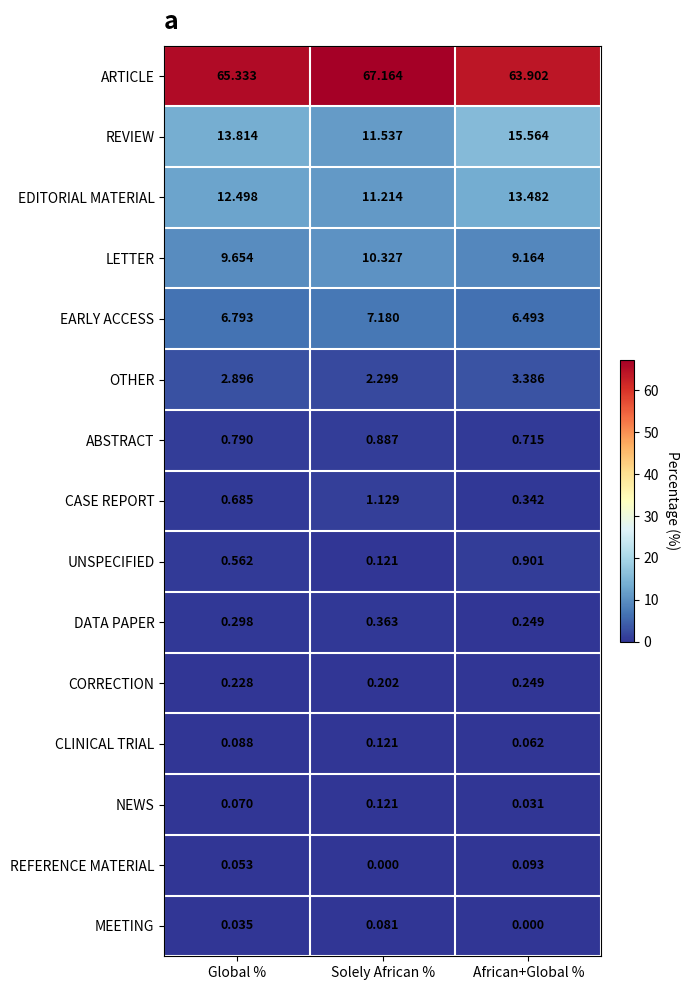

What is the greatest value displayed?

67.2